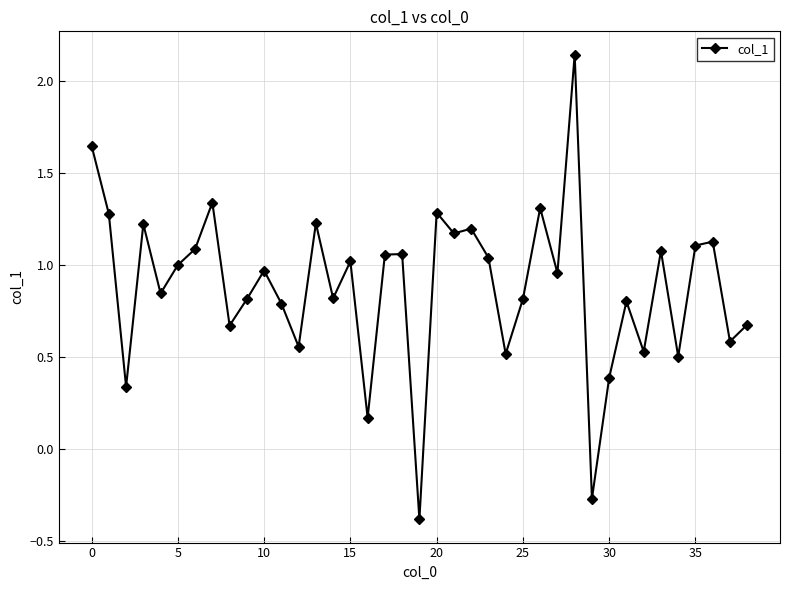

How many interior local valleys (lower than both neighbors) does the data have?

14